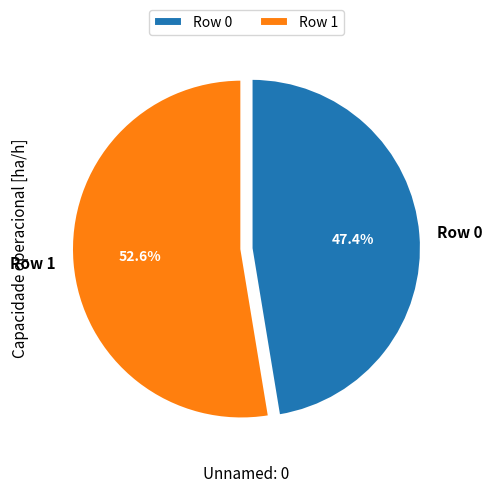

Rank the categories by value from lowest to highest.

Row 0, Row 1